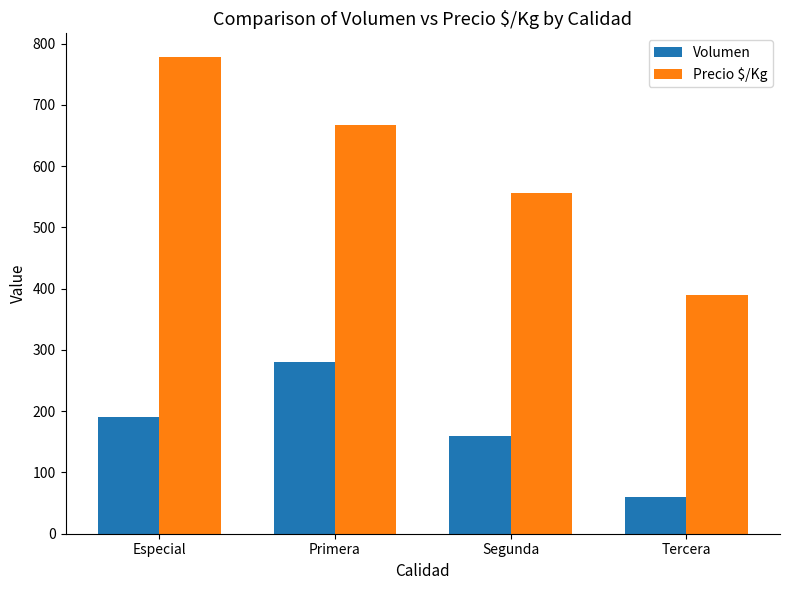

Reading right to left, list all the values displayed in this chart.

Volumen: Tercera=60	Segunda=160	Primera=280	Especial=190
Precio $/Kg: Tercera=389	Segunda=556	Primera=667	Especial=778